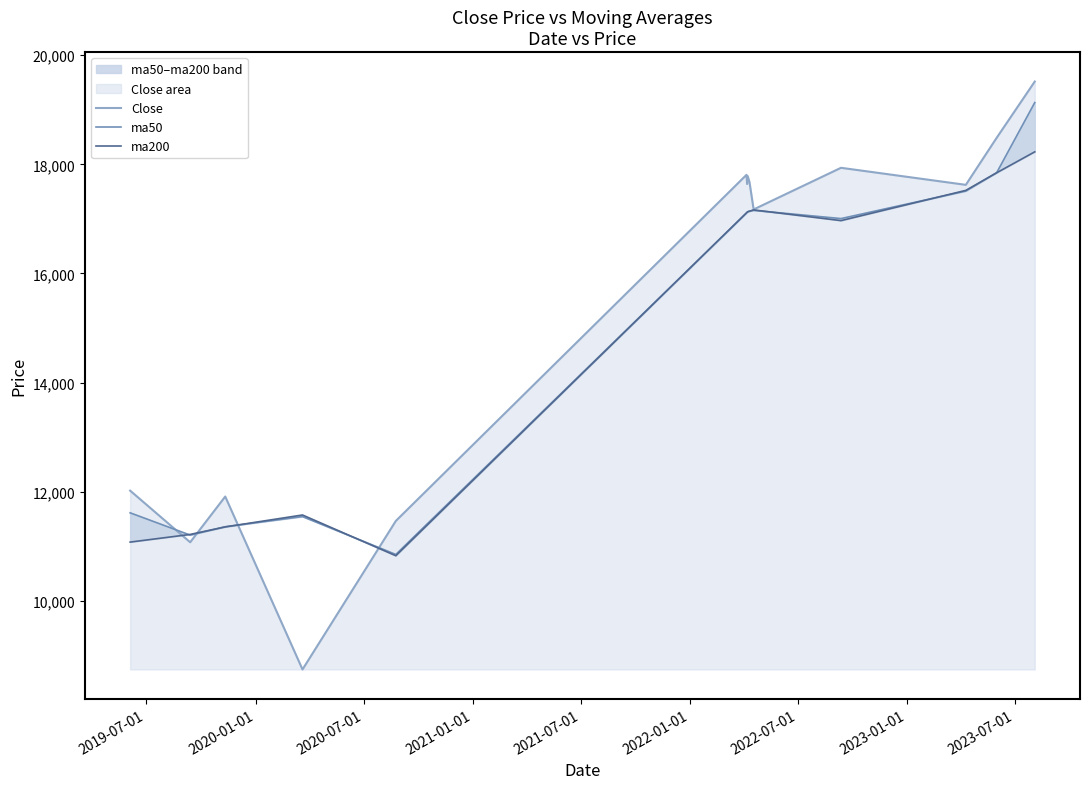

The ma50 series shows 8445.5 at 11. True or false?

False